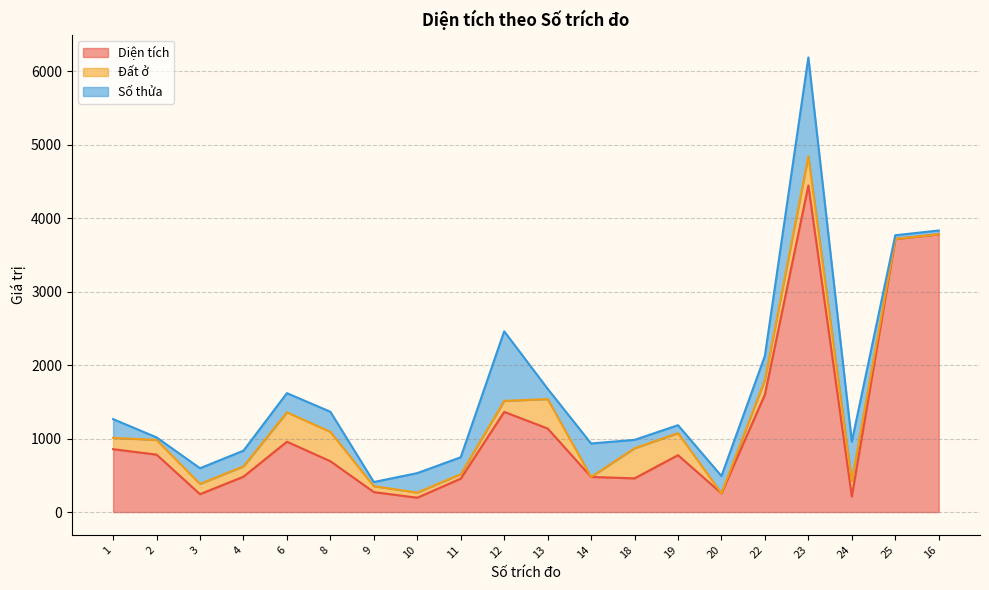

How many interior local valleys does the Số thửa series have?

6